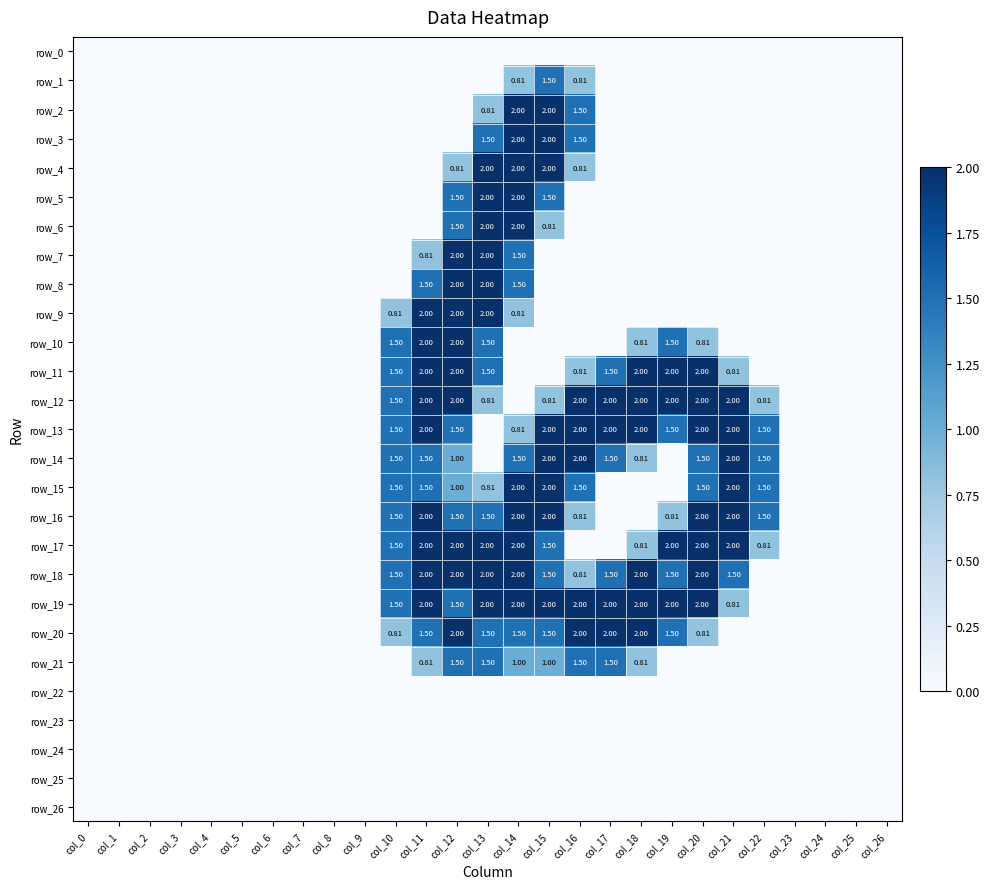

List the series in order of their peak value, highest first.

row_2, row_3, row_4, row_5, row_6, row_7, row_8, row_9, row_10, row_11, row_12, row_13, row_14, row_15, row_16, row_17, row_18, row_19, row_20, row_1, row_21, row_0, row_22, row_23, row_24, row_25, row_26